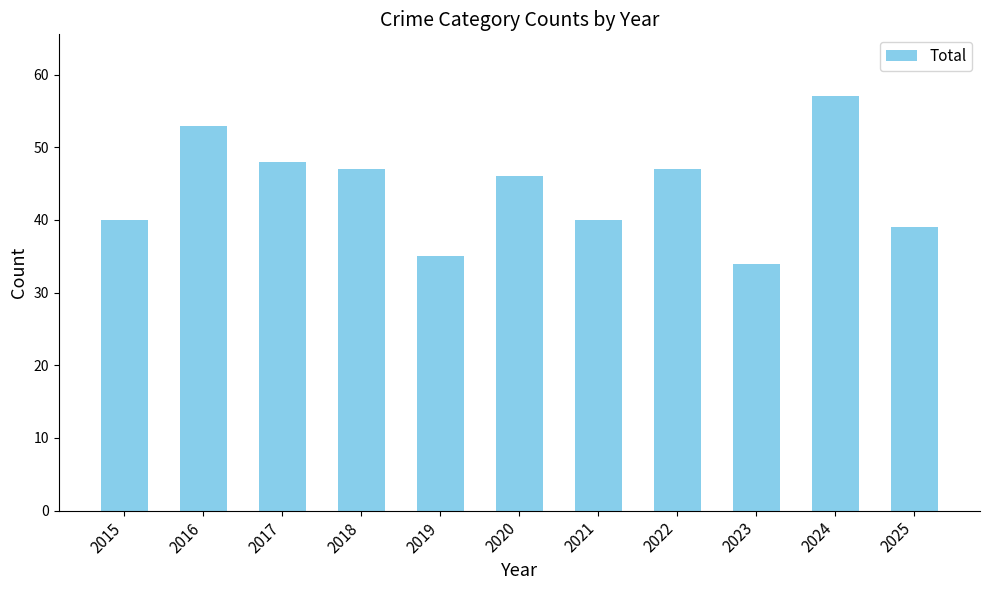

Reading left to right, extract all data points from this chart.

2015=40	2016=53	2017=48	2018=47	2019=35	2020=46	2021=40	2022=47	2023=34	2024=57	2025=39